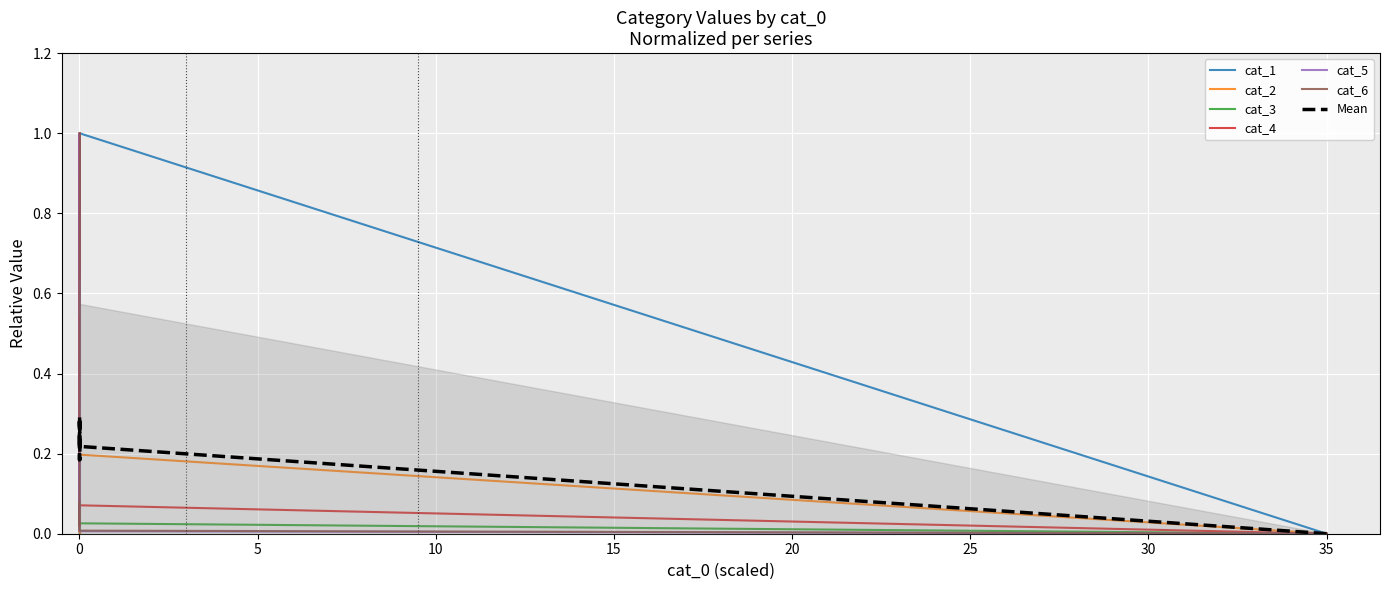

What is the value of the cat_4 point at the 2nd from the left?

0.1